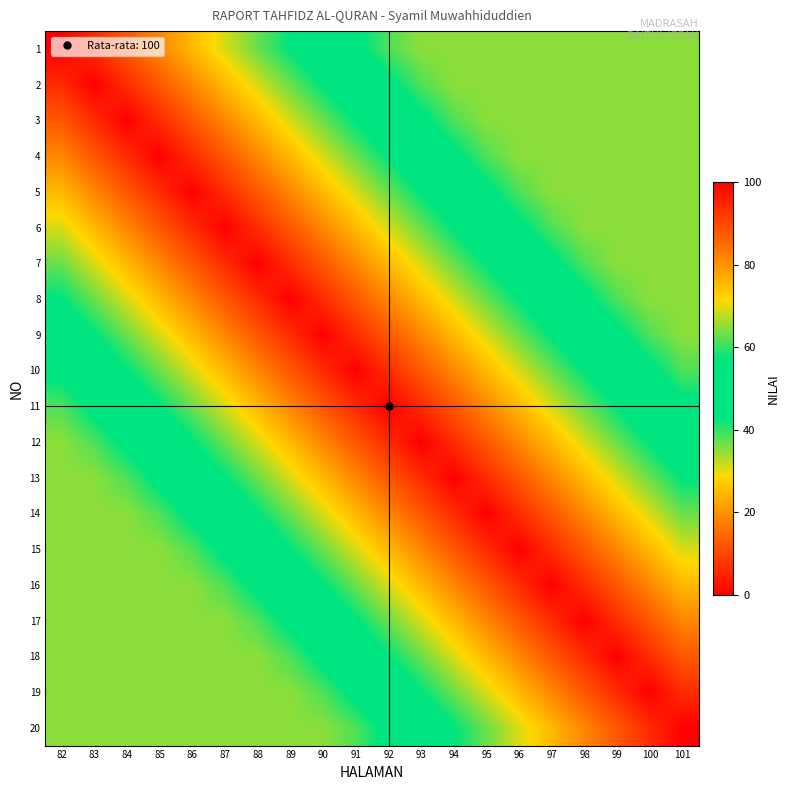

At which category is the sum across all series the highest?

92